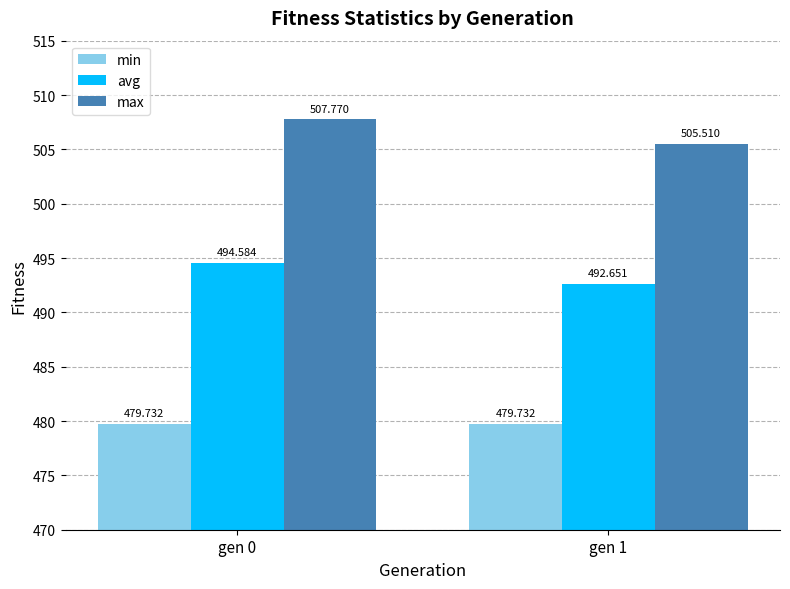

The avg series shows 494.6 at gen 0. True or false?

True